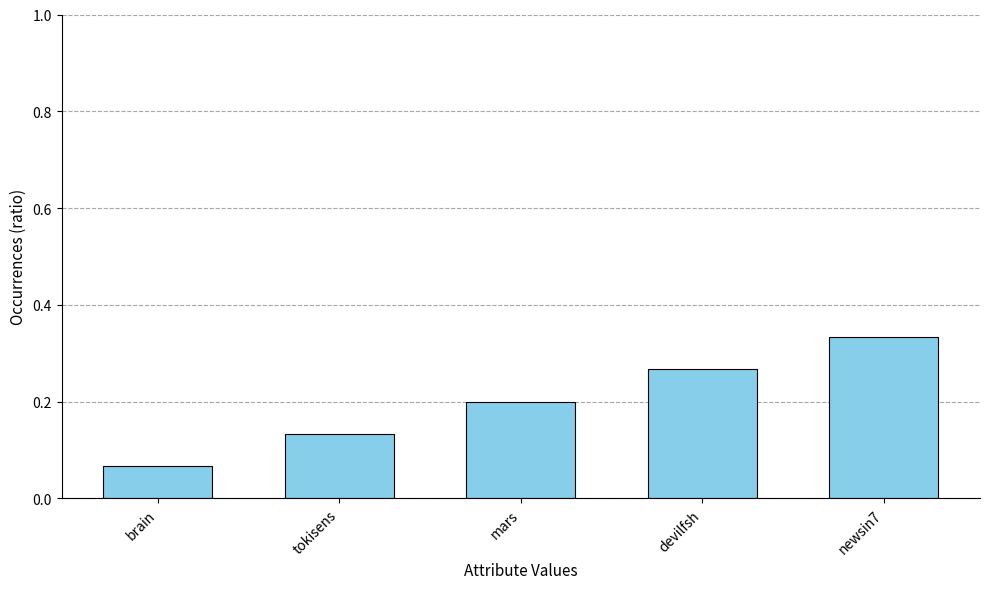

The value at devilfsh is 0.4. True or false?

False